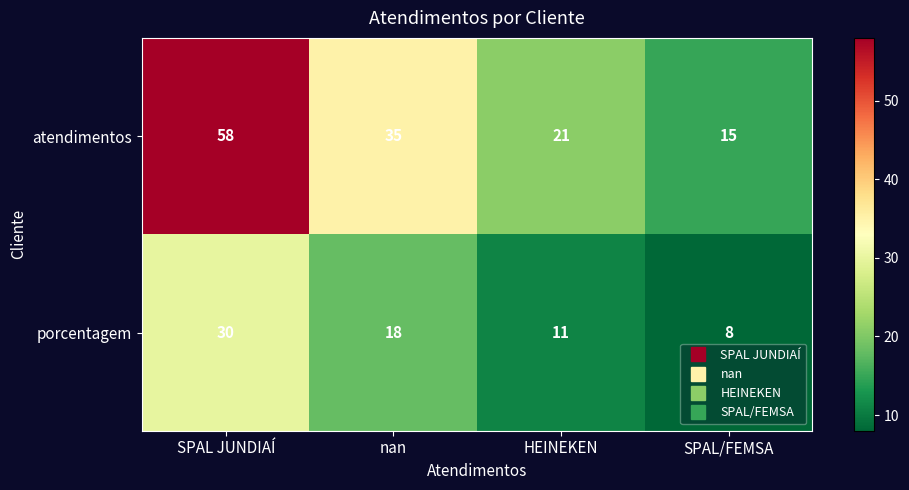

Between SPAL JUNDIAÍ and SPAL/FEMSA, which series saw the biggest shift?

atendimentos